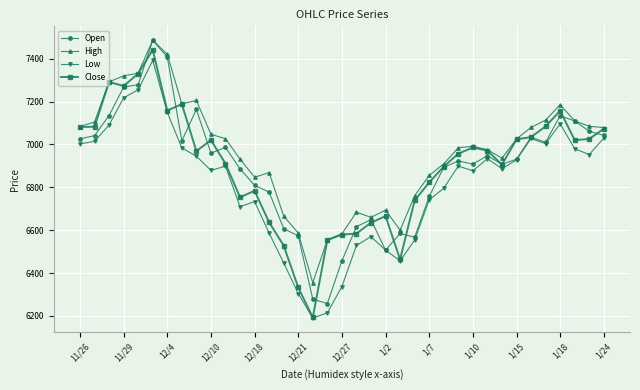

At how many categories does at least one series exceed 6410?

36